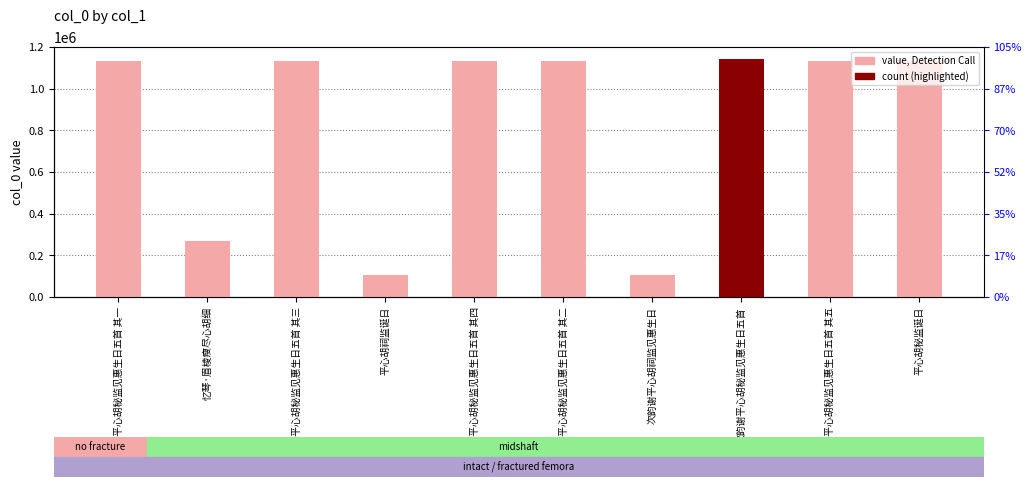

What is the sum of all values?

8436879